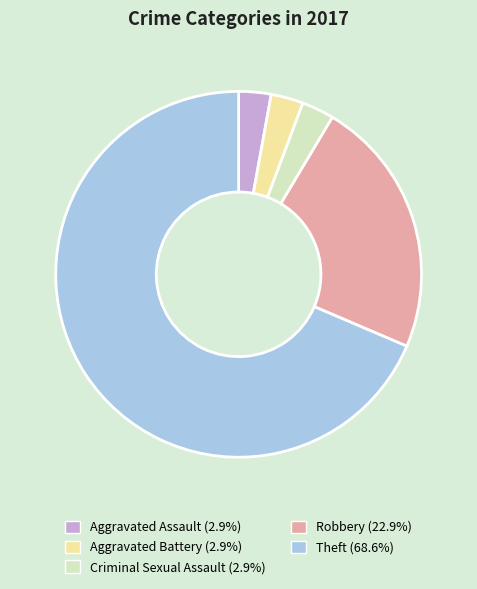

Does Theft account for over 50% of the chart?

Yes